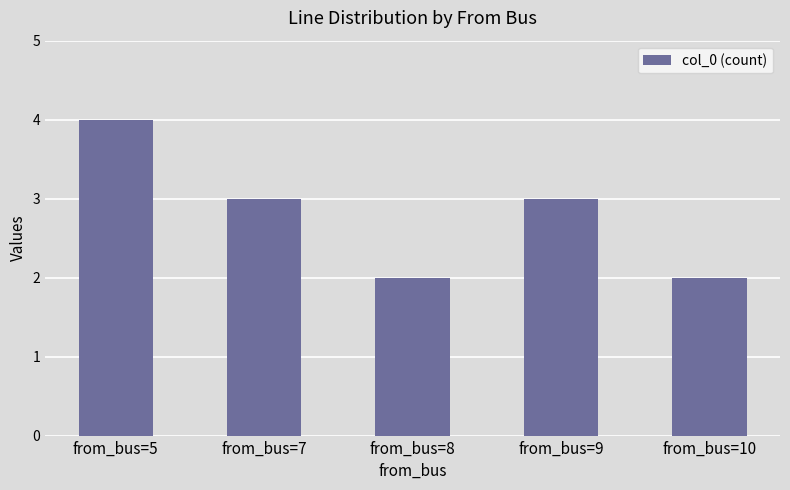

What is the approximate value at from_bus=5?

4